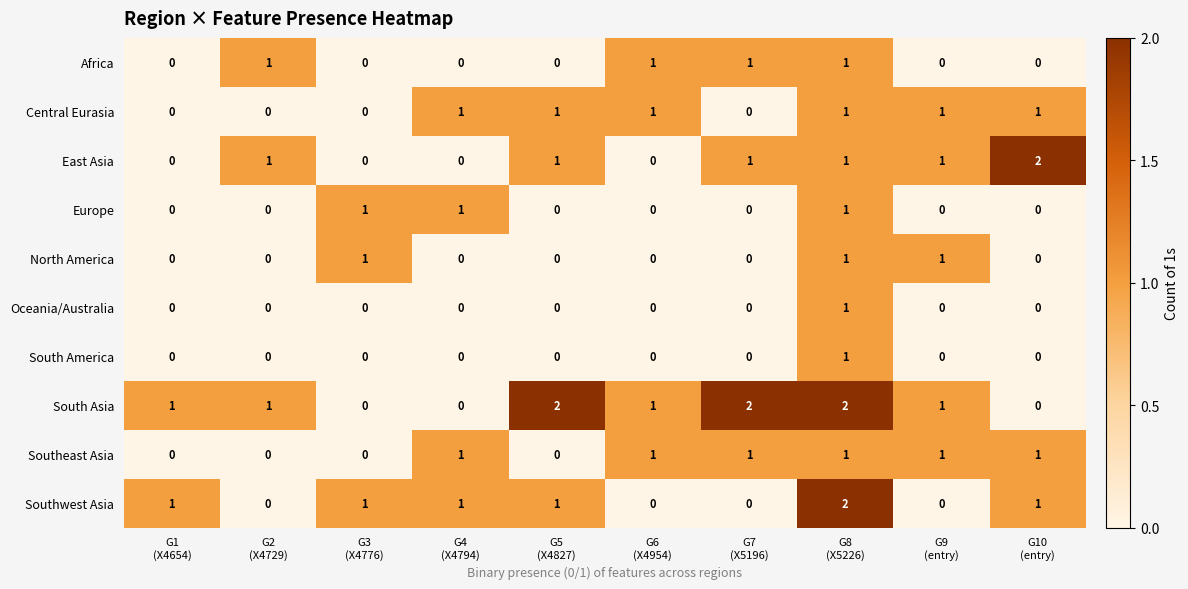

What is the sum of all Southwest Asia values?

7